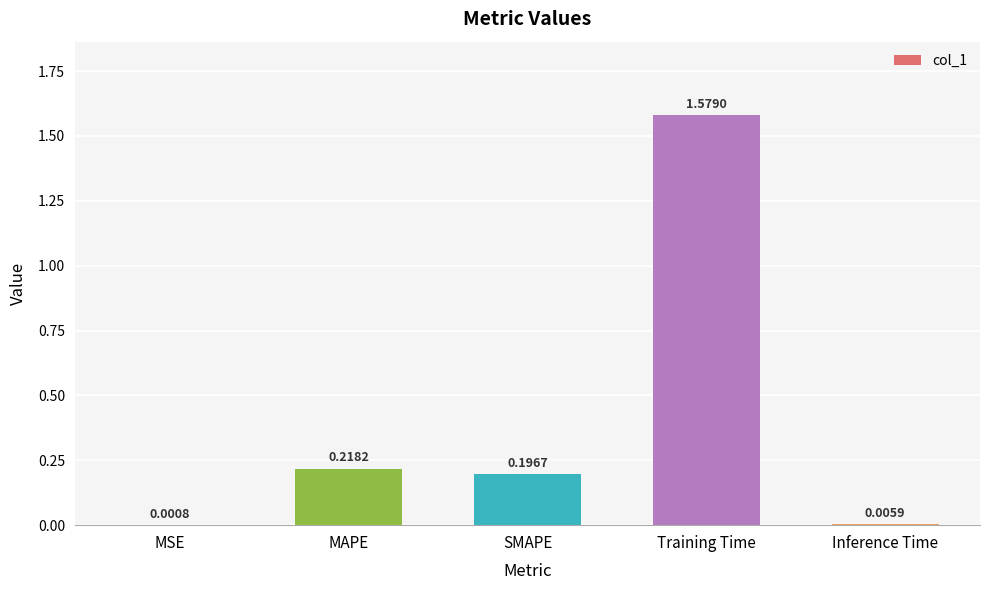

What is the sum of all values?

2.0